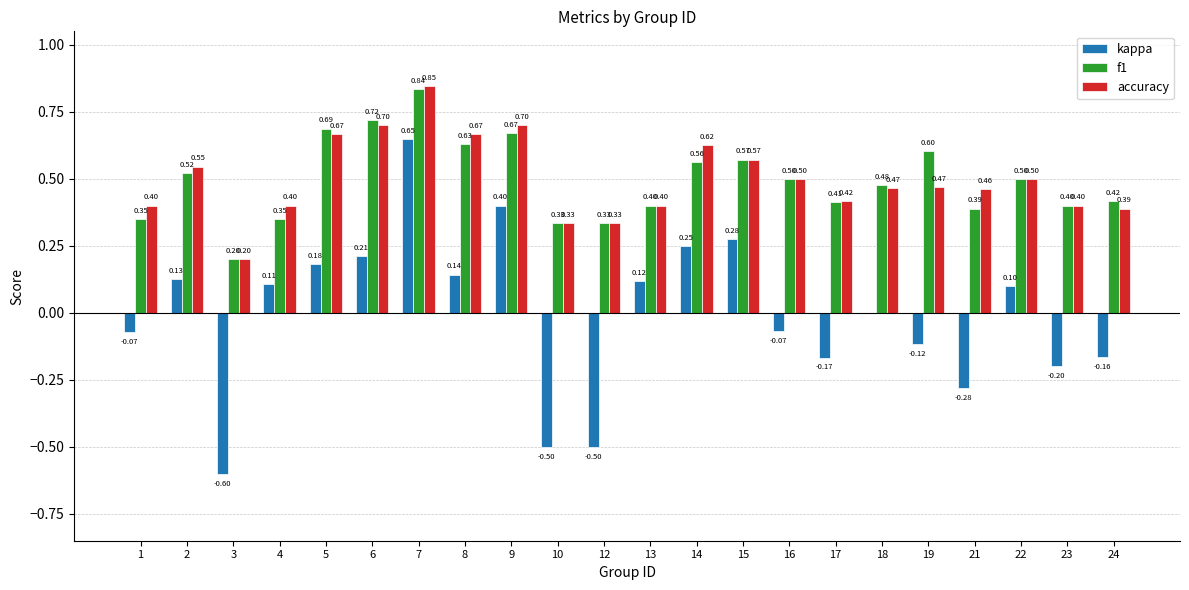

At which category is the sum across all series the highest?

7